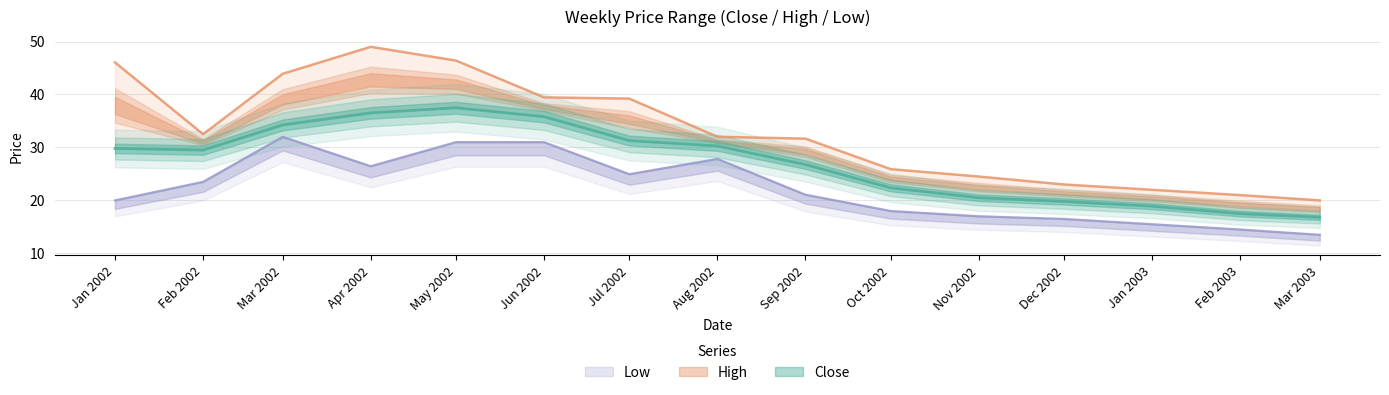

Rank the series by their average value, from highest to lowest.

High, Close, Low